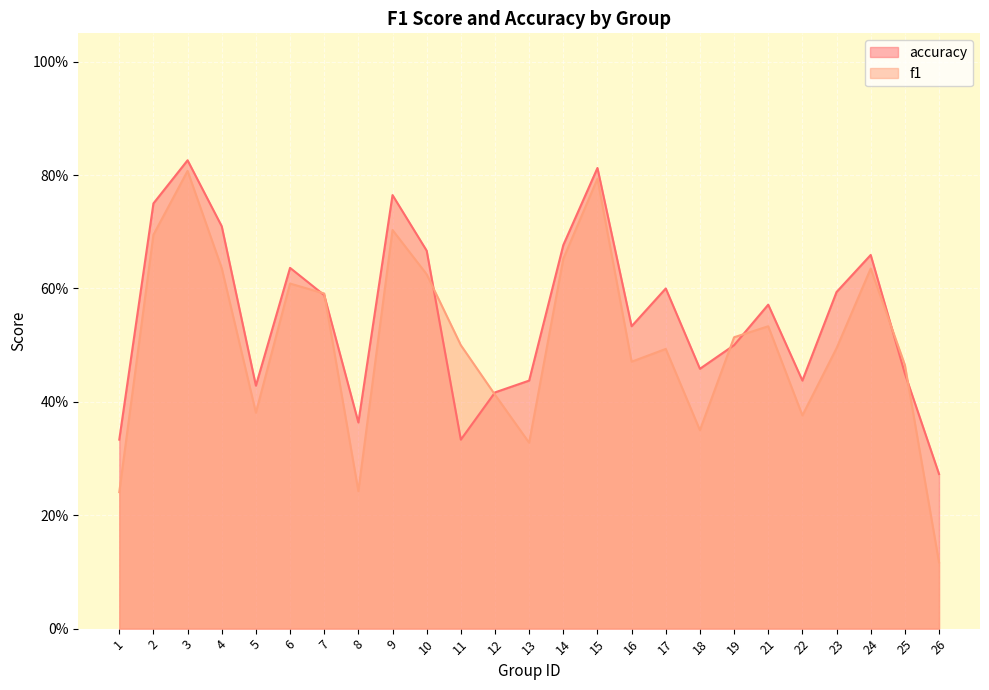

Read the f1 value at 8.

0.2